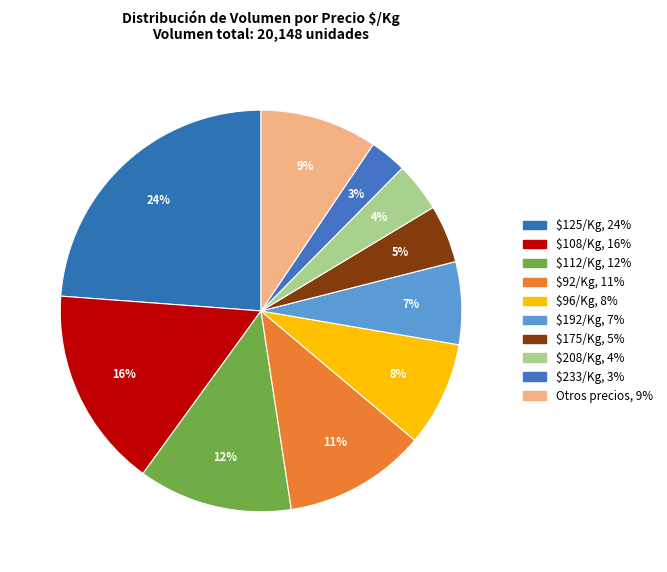

How many segments does this pie chart have?

10